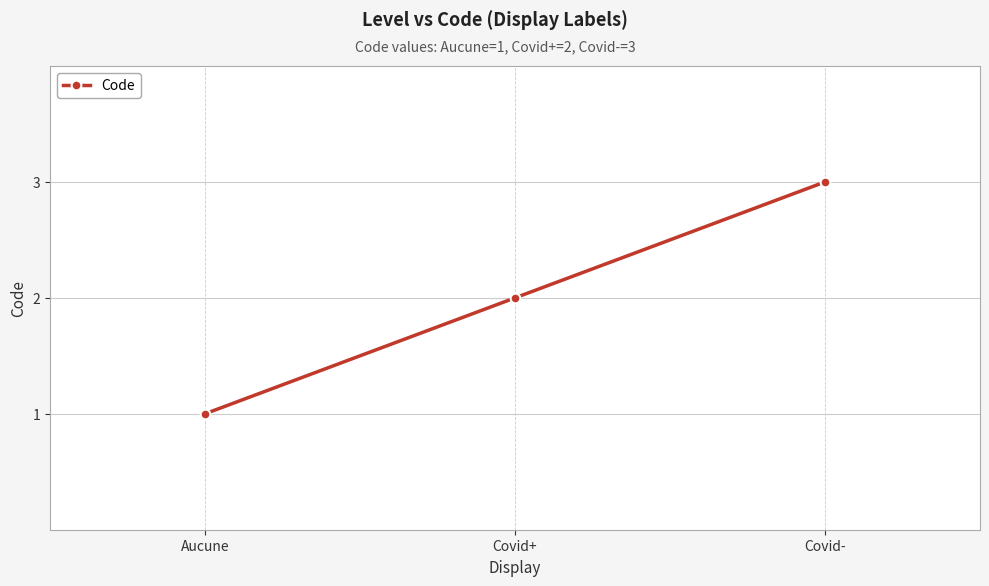

Which category has the lowest value across all series?

Aucune